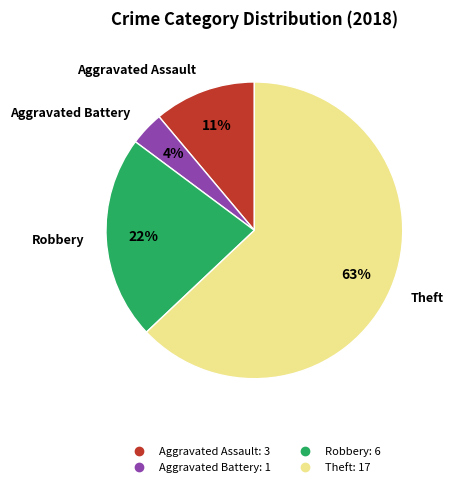

Does any single category account for the majority?

Yes